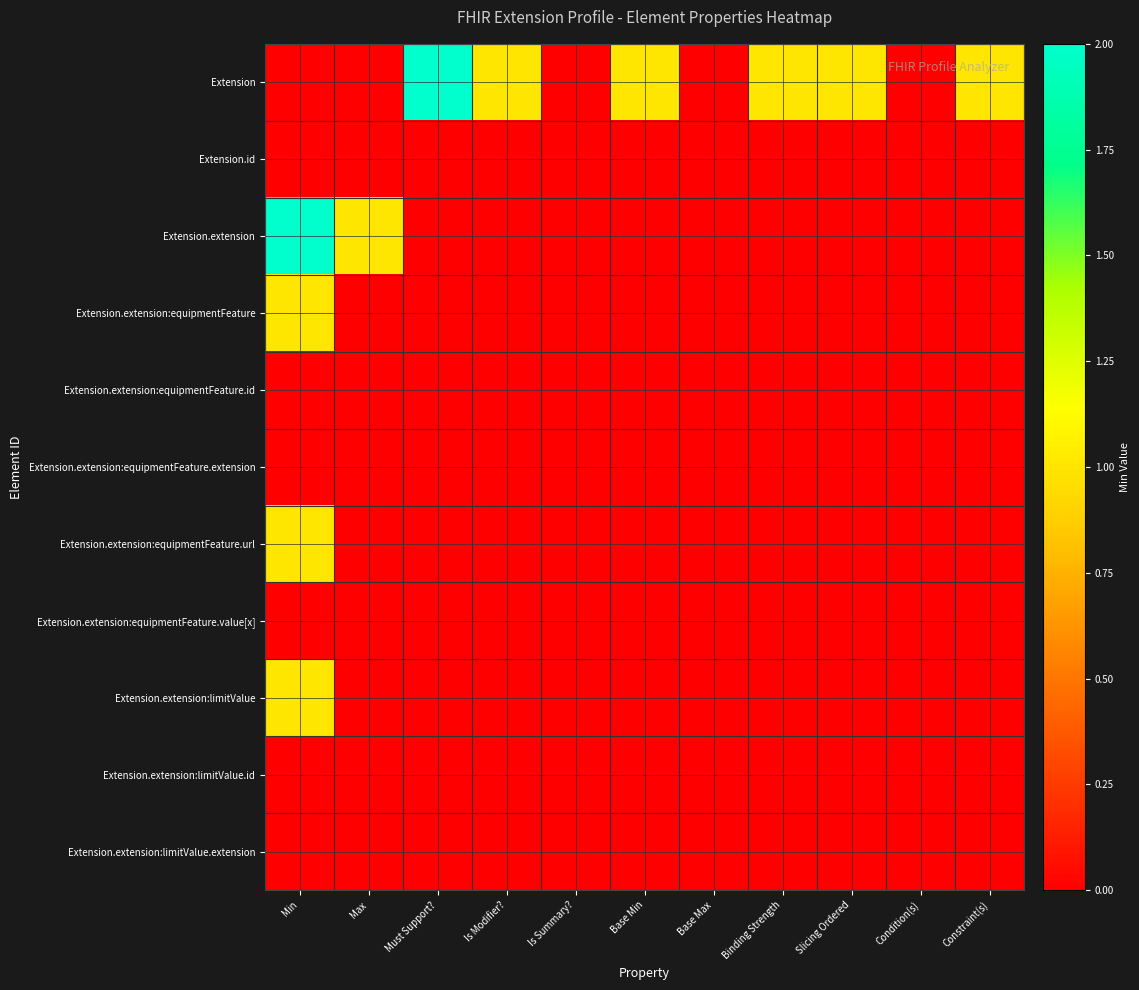

Which has a higher value, Condition(s) or Must Support??

Must Support?